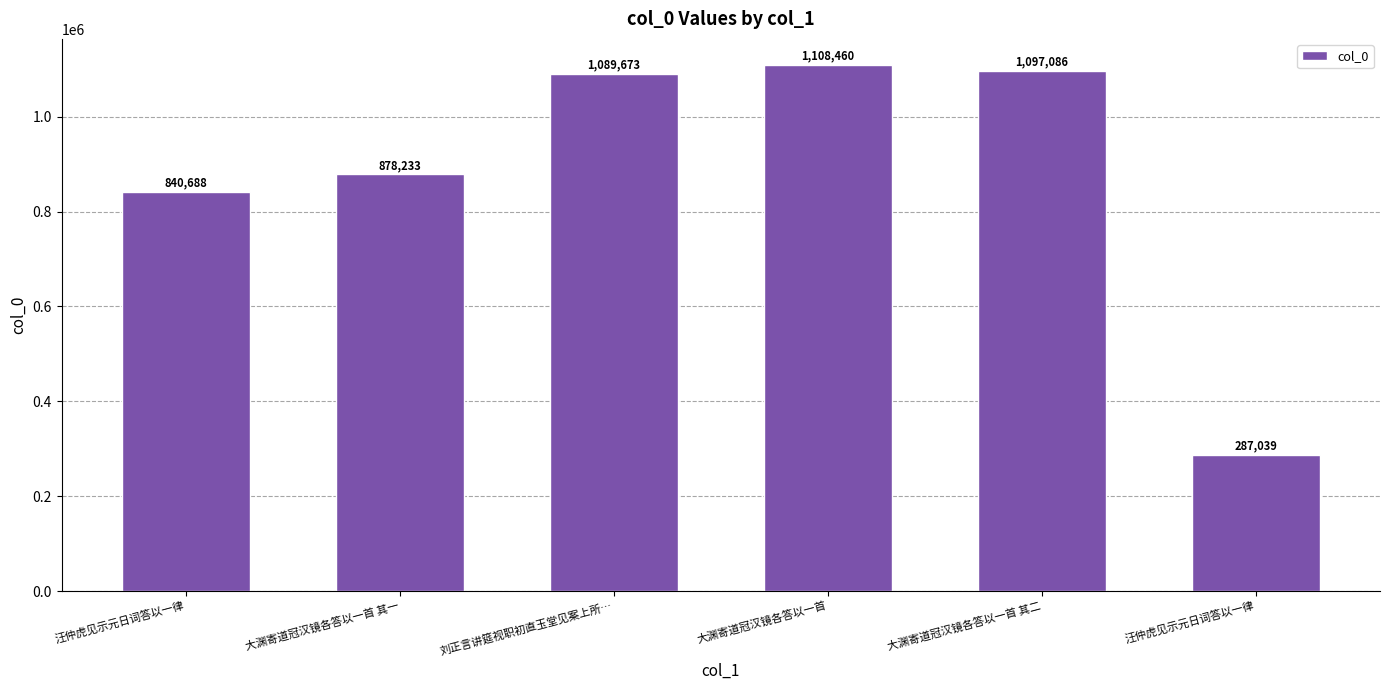

Count the number of data series in this chart.

1